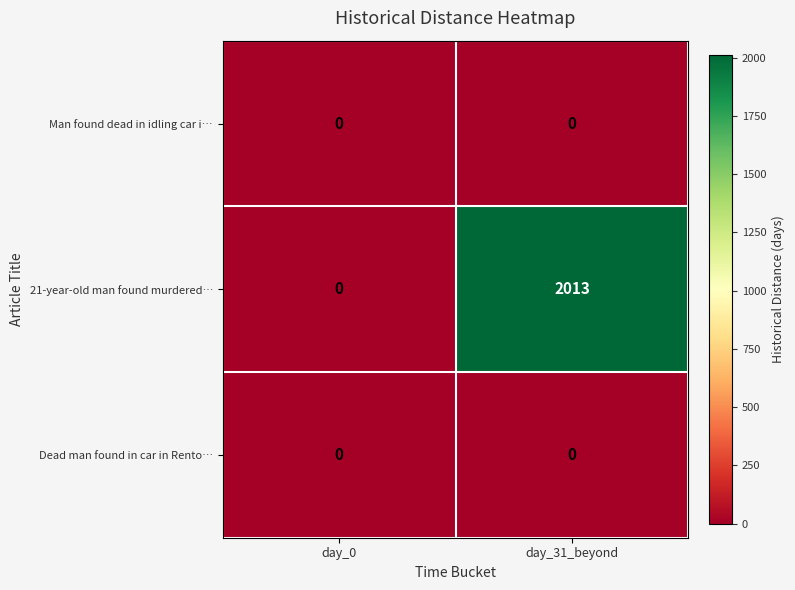

What is the maximum value shown in the chart?

2013